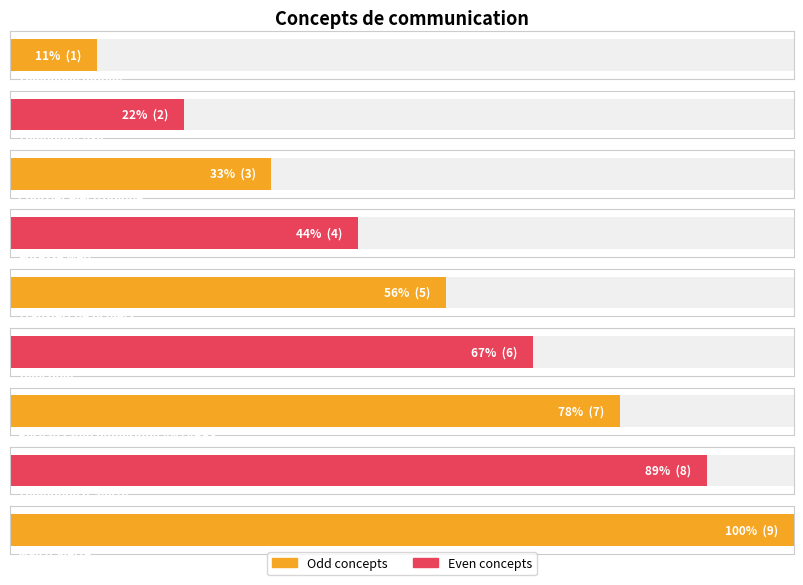

Reading left to right, list all the values displayed in this chart.

Téléphone mobile=1	Téléphone fixe=2	Courrier électronique=3	Adresse web=4	Transfert de fichiers=5	Télécopie=6	Réseau radio numérique ANTARES=7	Téléphone d'alerte=8	Mail d'alerte=9